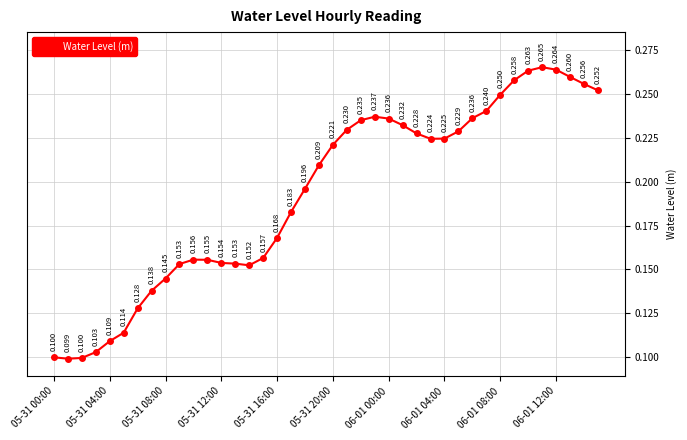

True or false: the data has more than 0 interior local peaks.

True